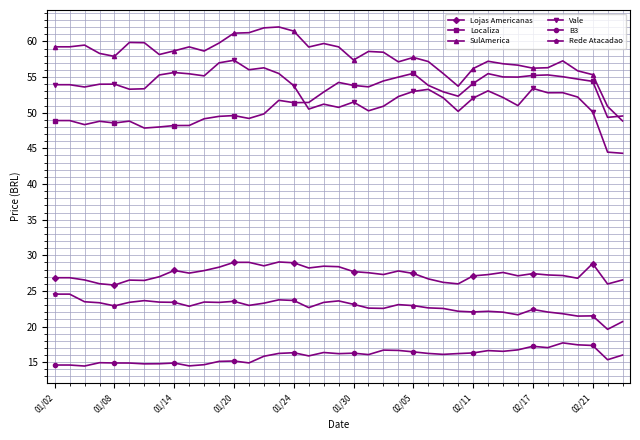

What is the maximum value shown in the chart?

62.0